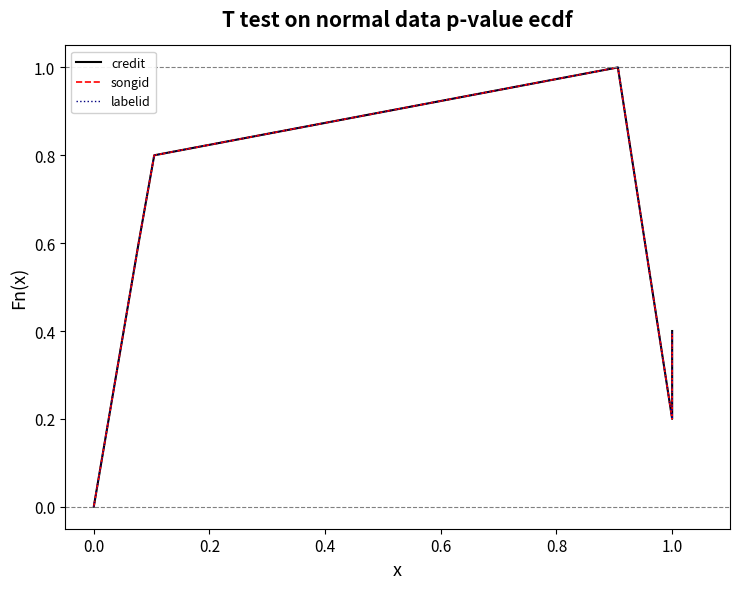

What is the value of the labelid point at the 3rd from the left?

0.8